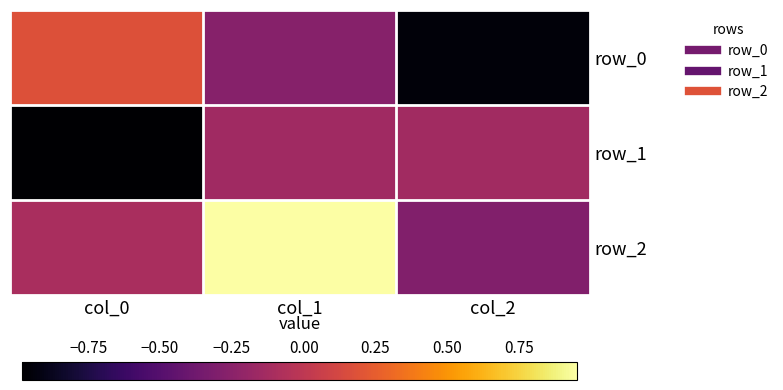

Which series changed the most between col_1 and col_2?

row_2